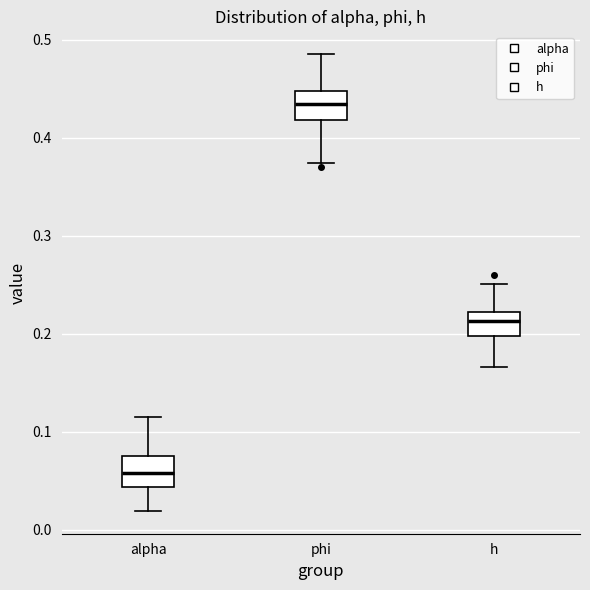

Reading left to right, read every box against the y-axis: the position of its median line, the range the box covers, and the ends of its whiskers. The values are not printed on the chart, so give them approximately, as read against the axis.

alpha: median 0.06, box 0.04 to 0.08, whiskers 0.02 to 0.11
phi: median 0.43, box 0.42 to 0.45, whiskers 0.37 to 0.49
h: median 0.21, box 0.20 to 0.22, whiskers 0.17 to 0.25